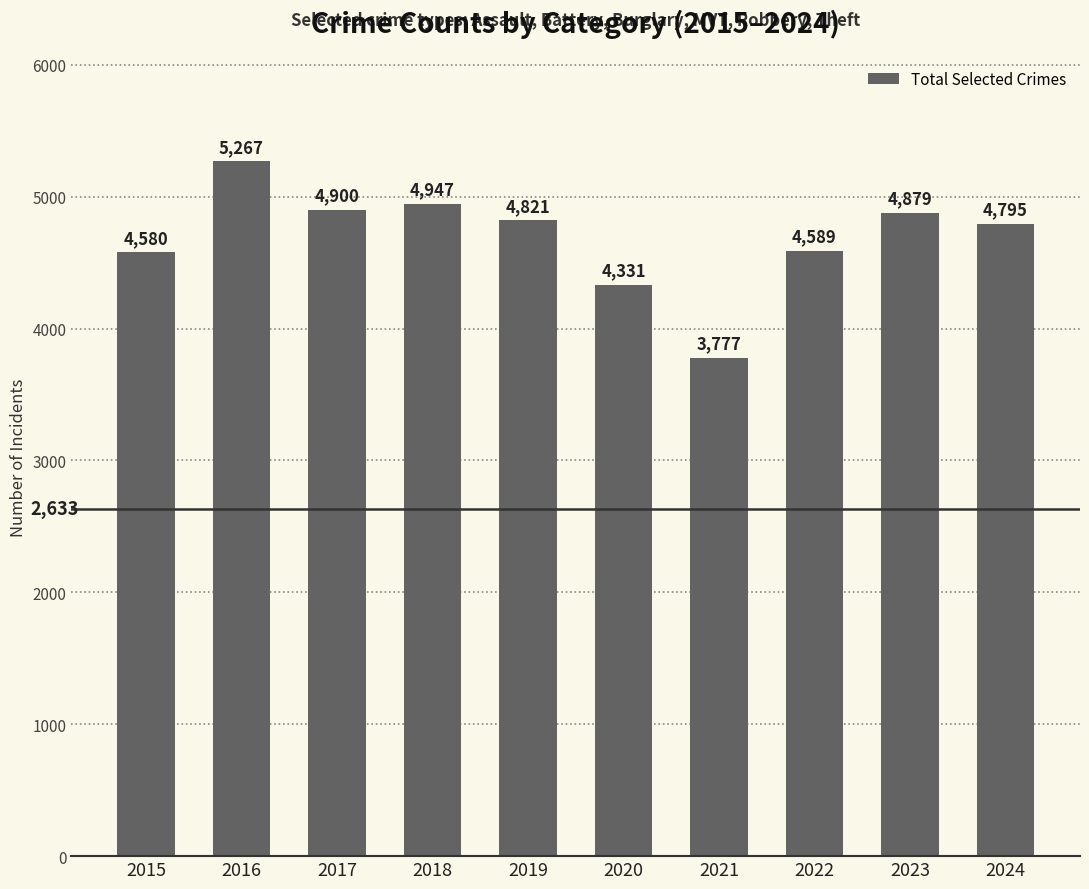

What is the difference between the maximum and minimum values?

1490